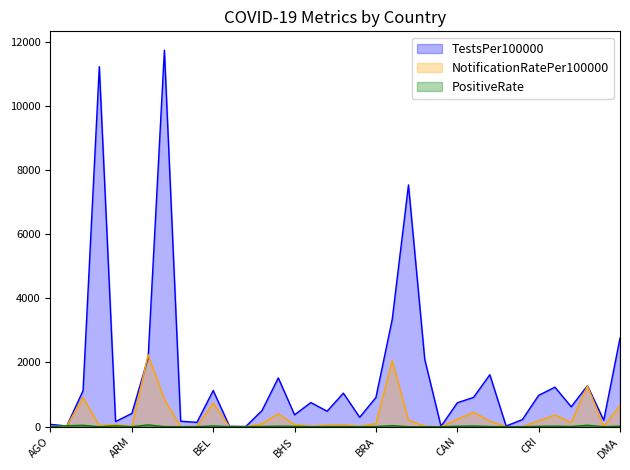

True or false: TestsPer100000 has a value of 977.0 at CRI.

True